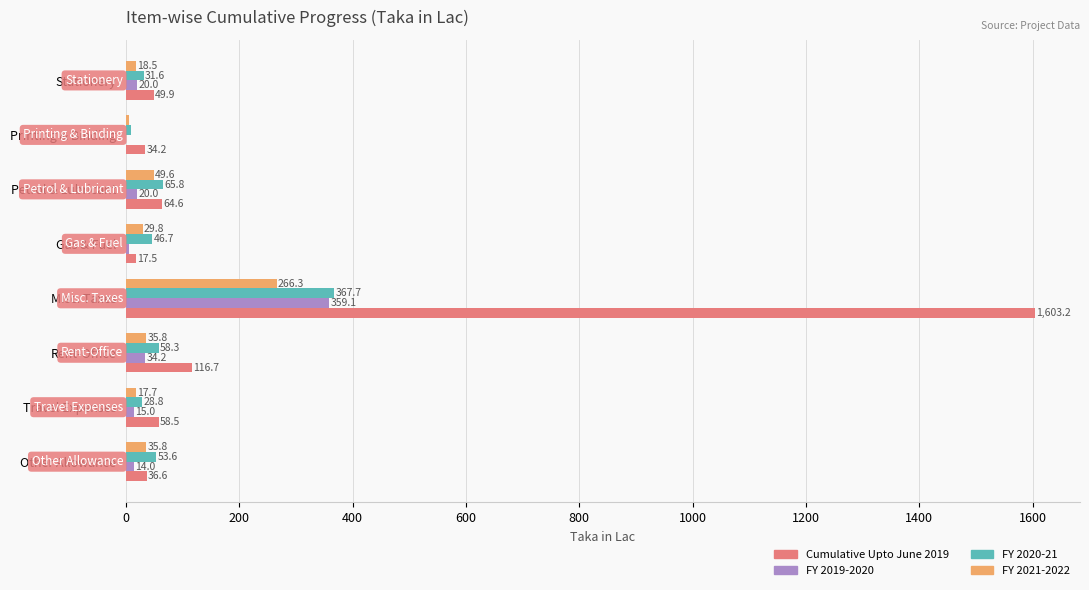

Which category has the highest value in the Cumulative Upto June 2019 series?

Misc. Taxes